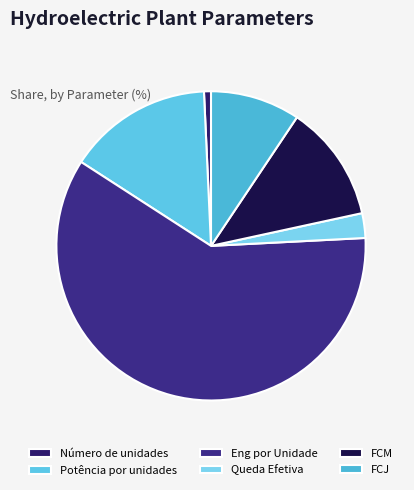

Does FCJ represent more than half of the total?

No